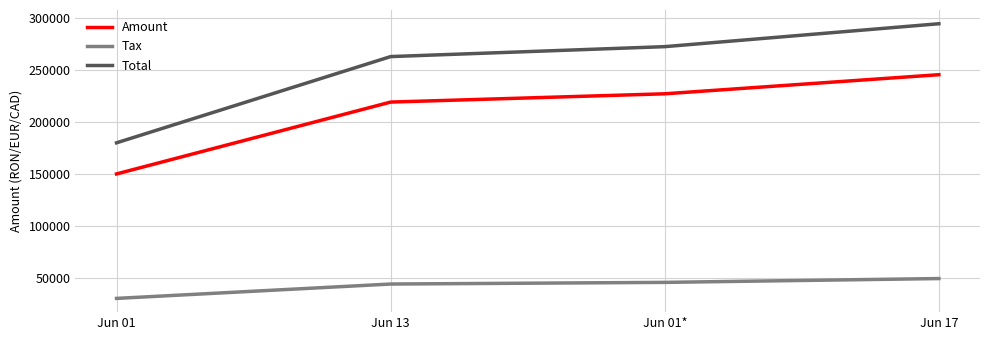

What is the difference between the maximum and second lowest values in the Amount series?

26388.0